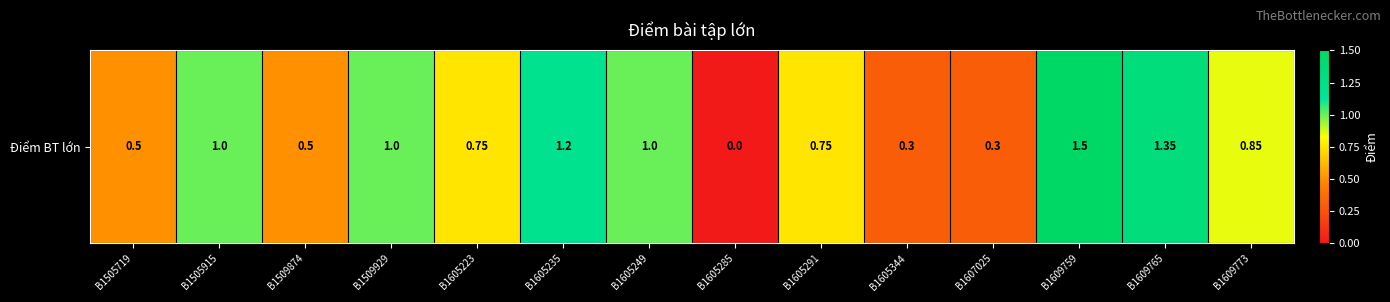

Which category has the highest value across all series?

B1609759